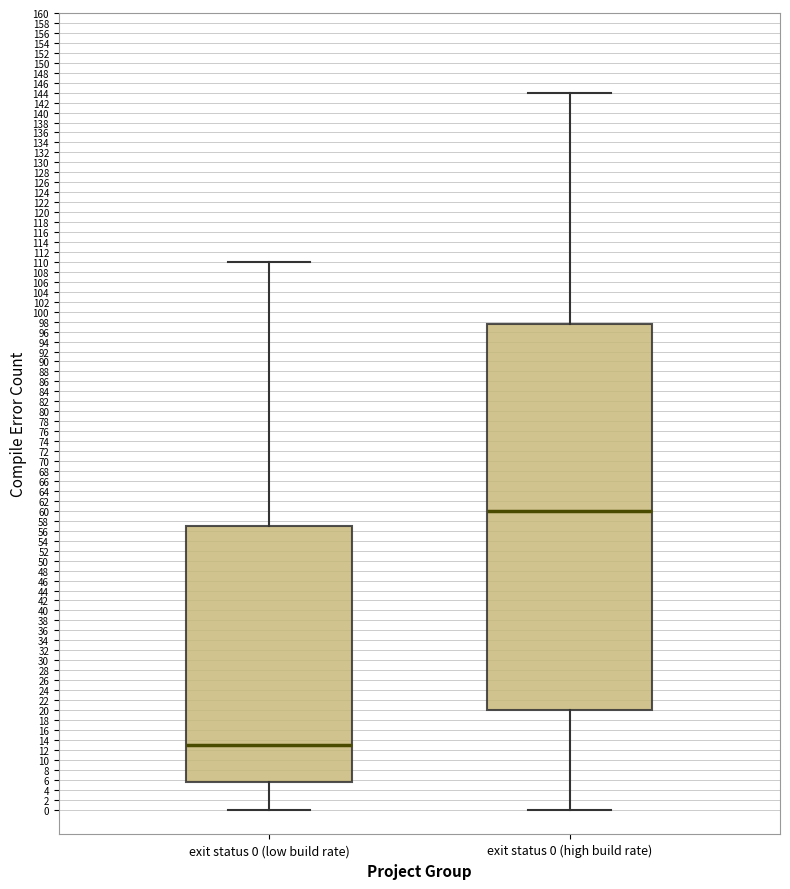

Reading left to right, transcribe this box plot: for each box, give where its median line is, the range the box spans, and where its two whiskers end, as read against the y-axis. The values are not printed on the chart, so give them approximately, as read against the axis.

exit status 0 (low build rate): median 13.0, box 5.6 to 57.0, whiskers 0.0 to 110.0
exit status 0 (high build rate): median 60.0, box 20.0 to 97.6, whiskers 0.0 to 144.0